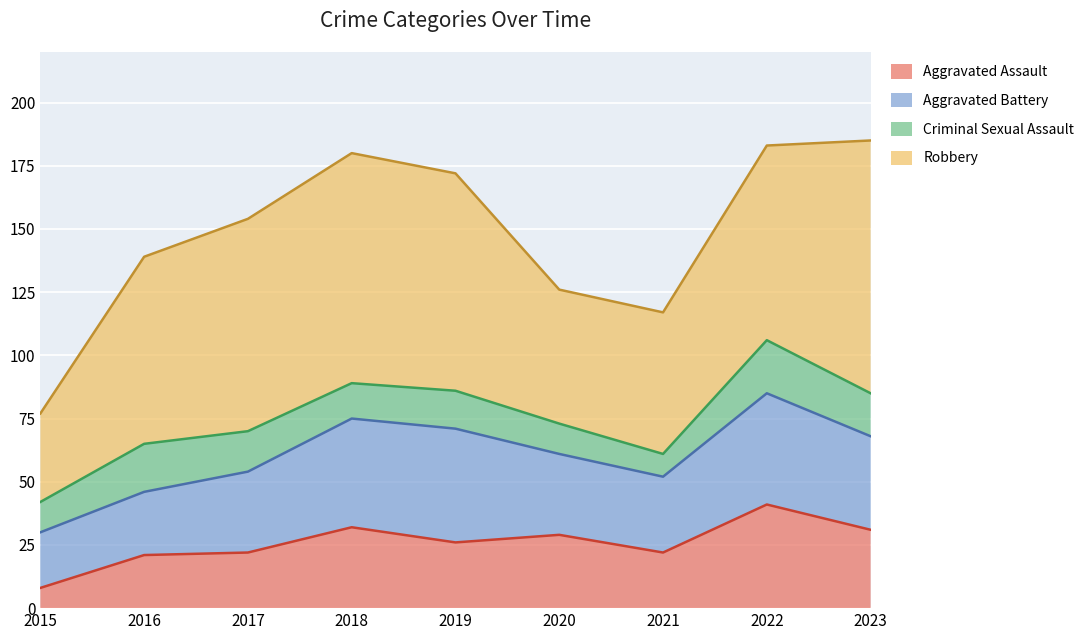

What is the value of the Aggravated Battery point at the 3rd from the left?

32